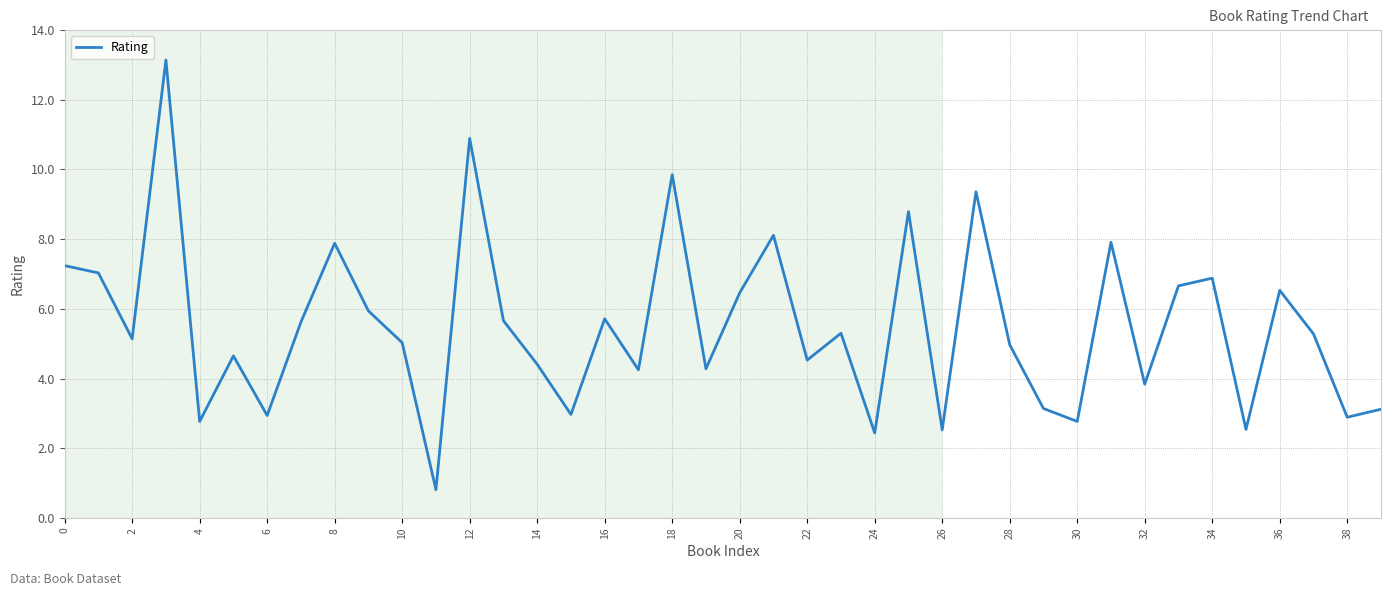

True or false: the data has more than 1 interior local peaks.

True